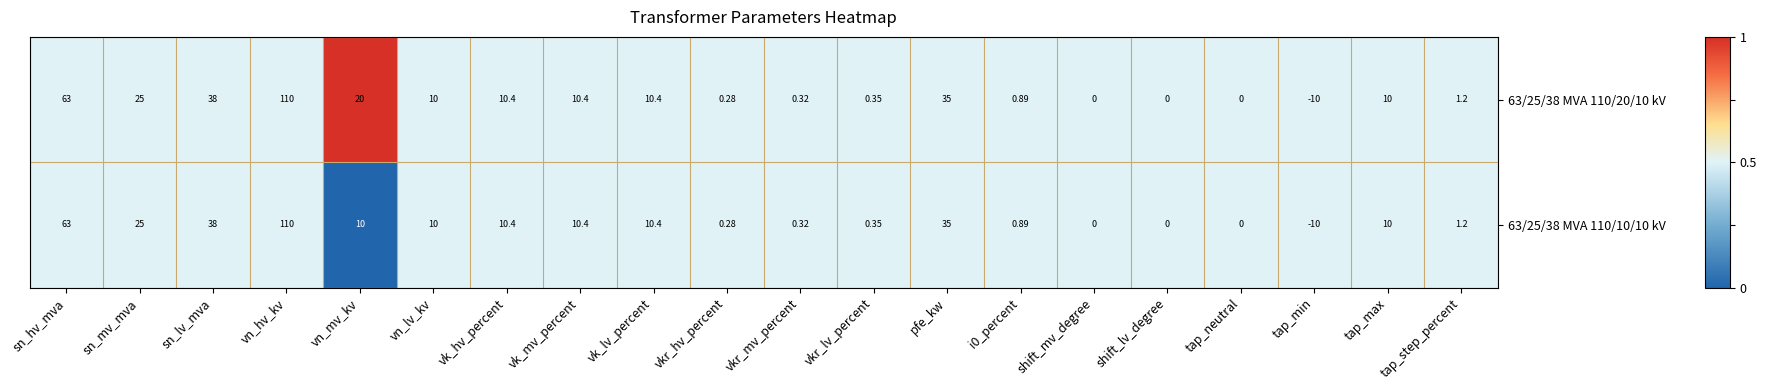

Where is 63/25/38 MVA 110/20/10 kV nearest to the value 50?

sn_lv_mva